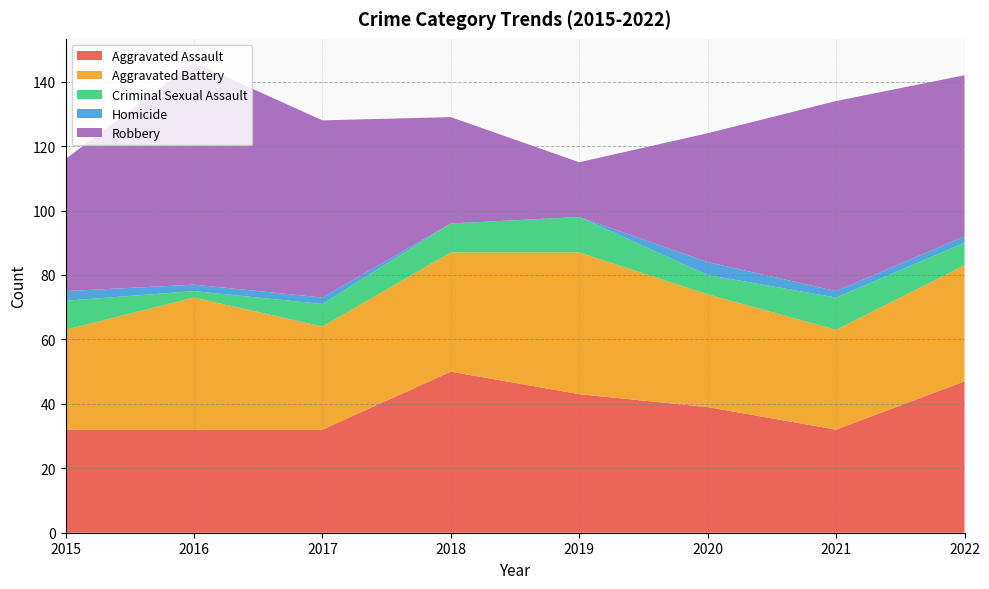

Reading left to right, what are all the values shown in this chart?

Aggravated Assault: 2015=32	2016=32	2017=32	2018=50	2019=43	2020=39	2021=32	2022=47
Aggravated Battery: 2015=31	2016=41	2017=32	2018=37	2019=44	2020=35	2021=31	2022=36
Criminal Sexual Assault: 2015=9	2016=2	2017=7	2018=9	2019=11	2020=6	2021=10	2022=7
Homicide: 2015=3	2016=2	2017=2	2018=0	2019=0	2020=4	2021=2	2022=2
Robbery: 2015=41	2016=69	2017=55	2018=33	2019=17	2020=40	2021=59	2022=50